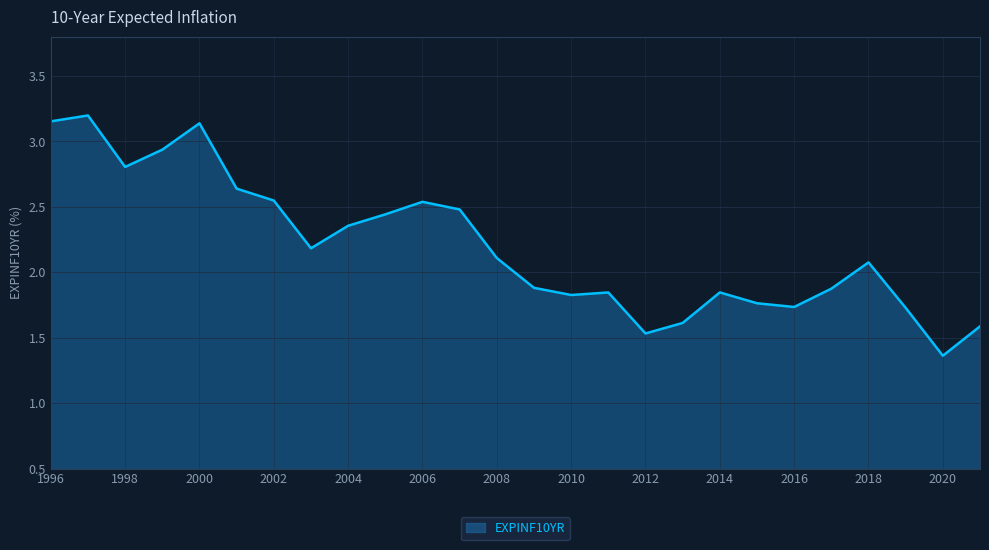

Reading left to right, transcribe all the data shown in this chart.

3.2	3.2	2.8	2.9	3.1	2.6	2.5	2.2	2.4	2.4	2.5	2.5	2.1	1.9	1.8	1.8	1.5	1.6	1.8	1.8	1.7	1.9	2.1	1.7	1.4	1.6